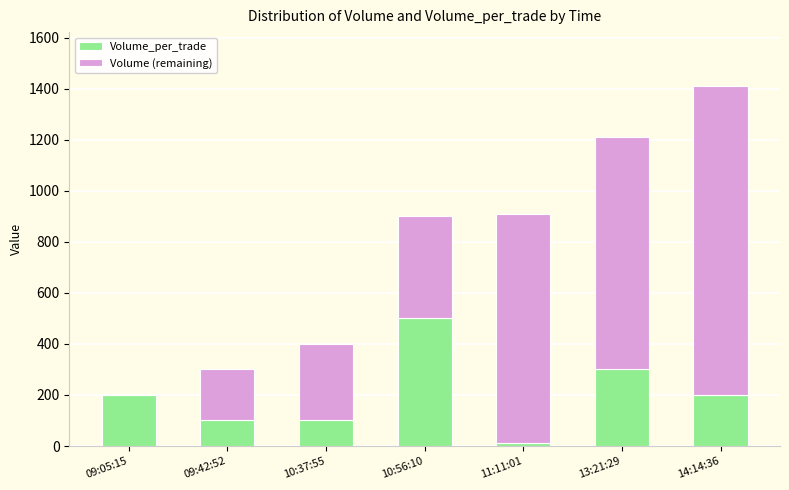

The Volume_per_trade series shows 334 at 14:14:36. True or false?

False